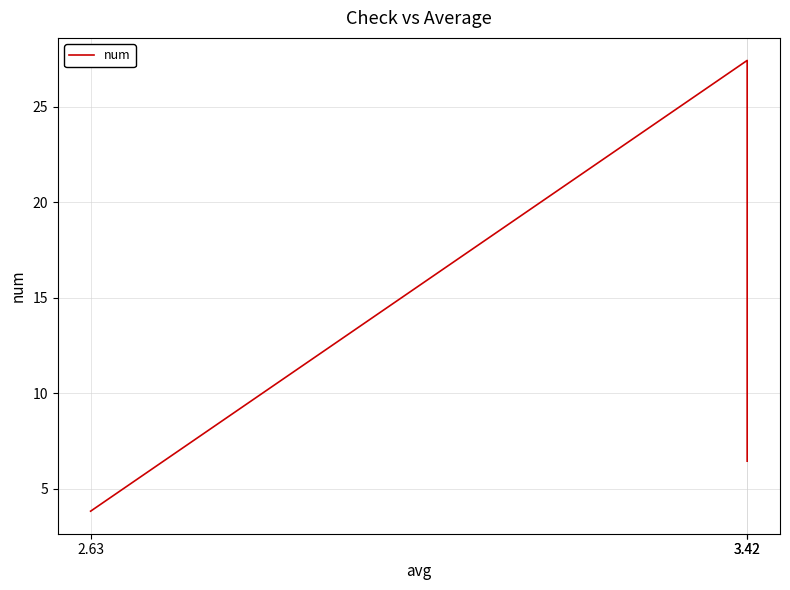

True or false: the data shows 3.8 at 2.63.

True